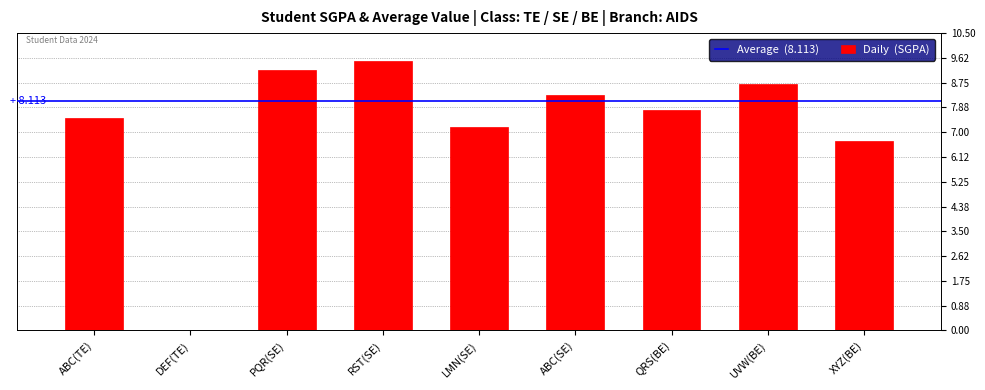

Approximately how many times larger is the value at QRS(BE) compared to XYZ(BE)?

1.2